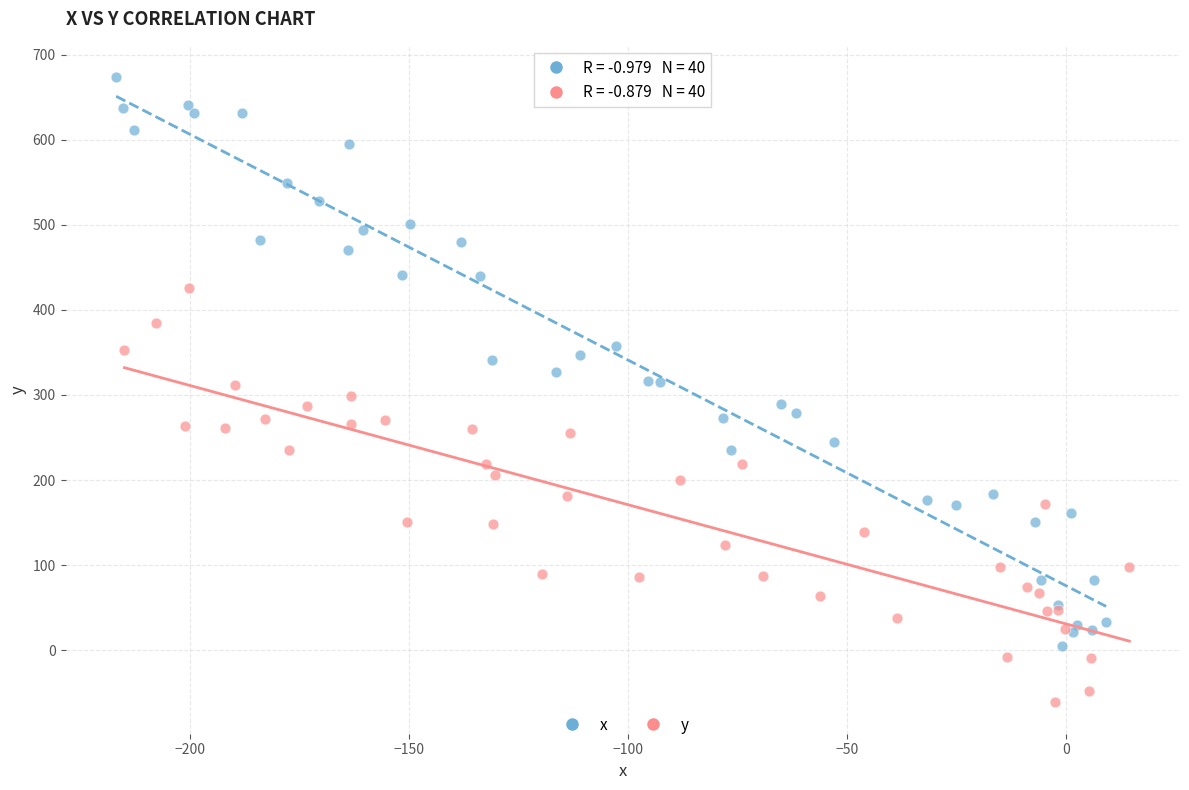

Which series contains the highest Y value?

x